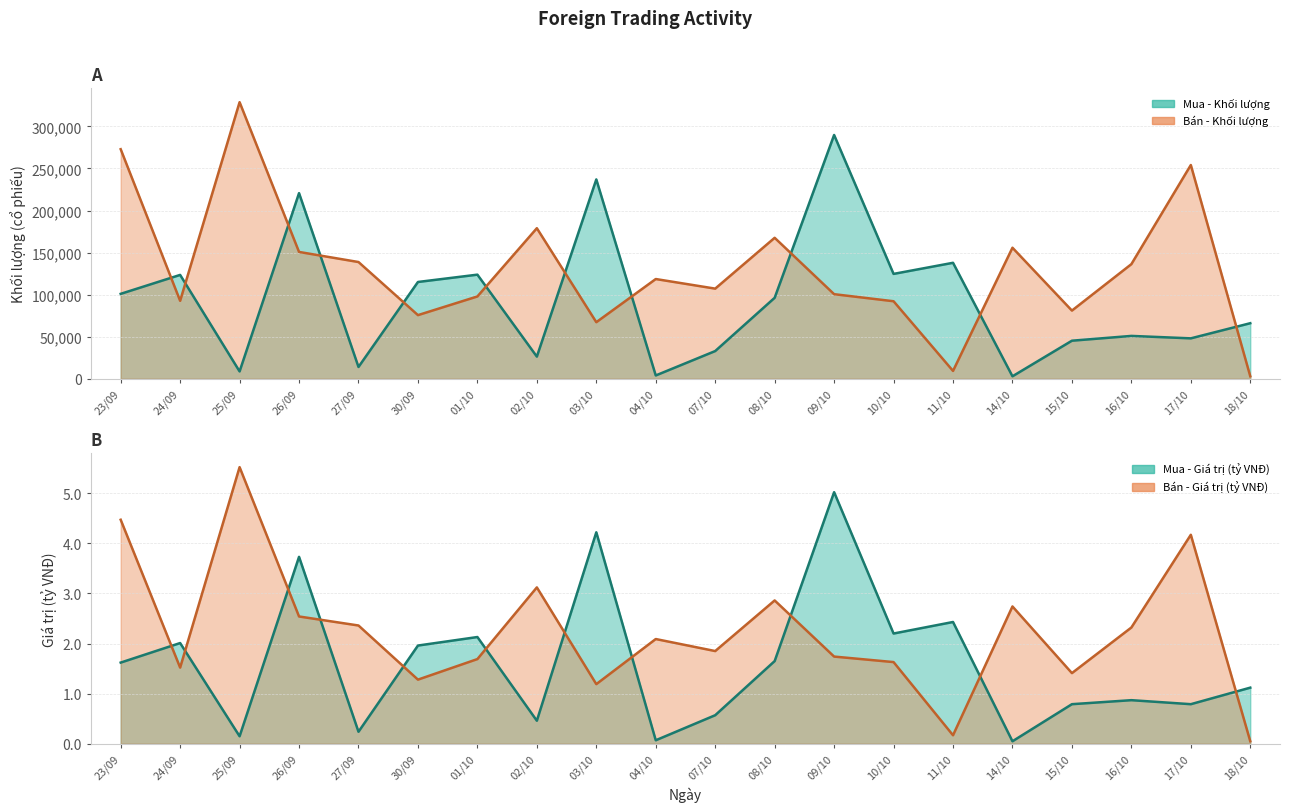

Which label corresponds to the smallest value in the chart?

14/10